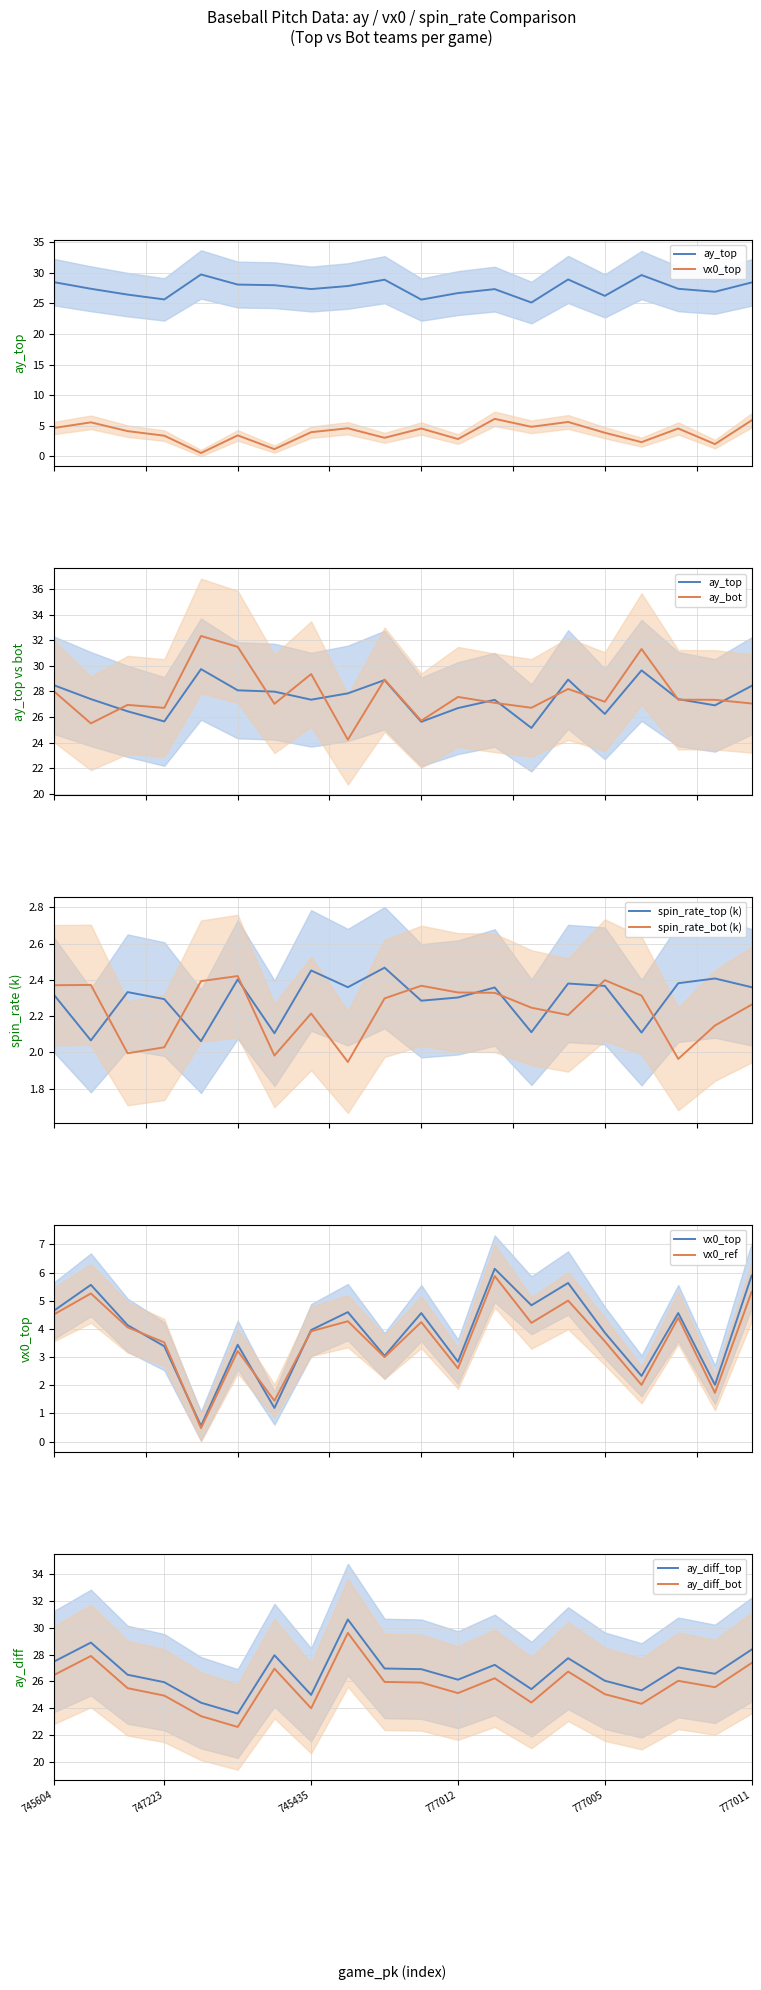

Is the value of release_spin_rate_bot at 746091 greater than the value of vx0_top at 777015?

No